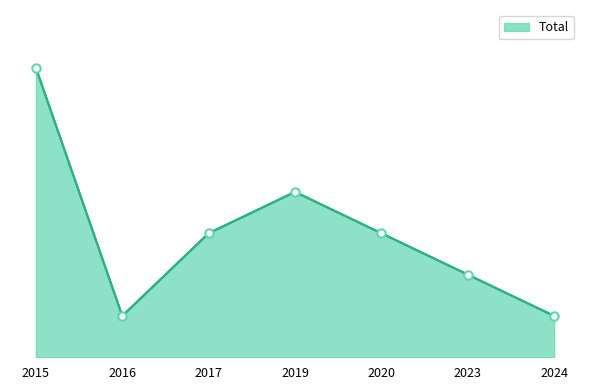

Does the chart have visible grid lines?

No